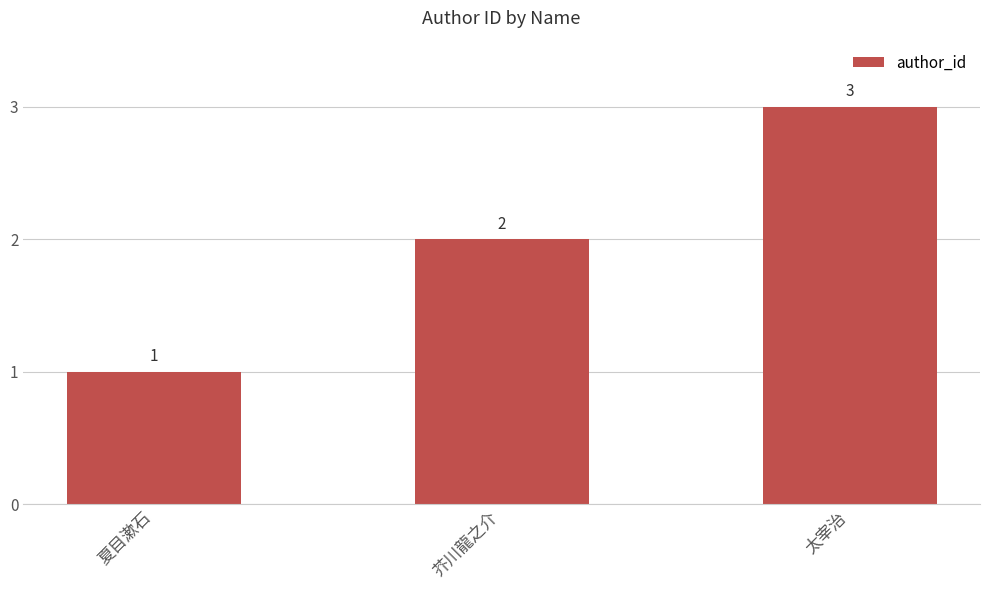

How many values are between 1 and 3?

3